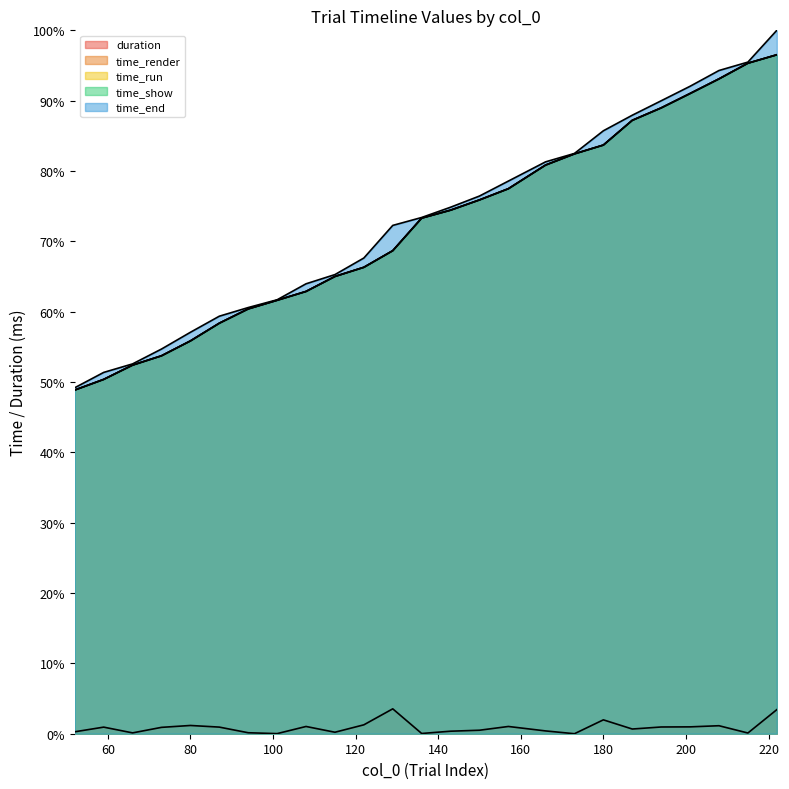

Rank the series at 101 from highest to lowest value.

time_end, time_show, time_run, time_render, duration